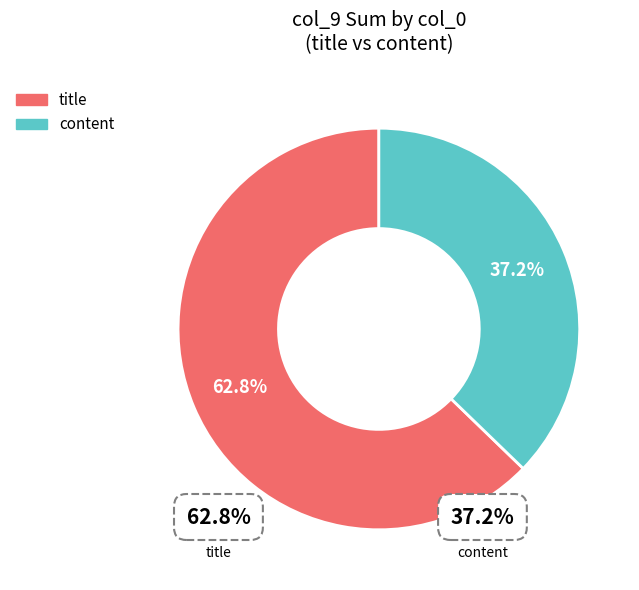

Is there a majority slice in this chart?

Yes